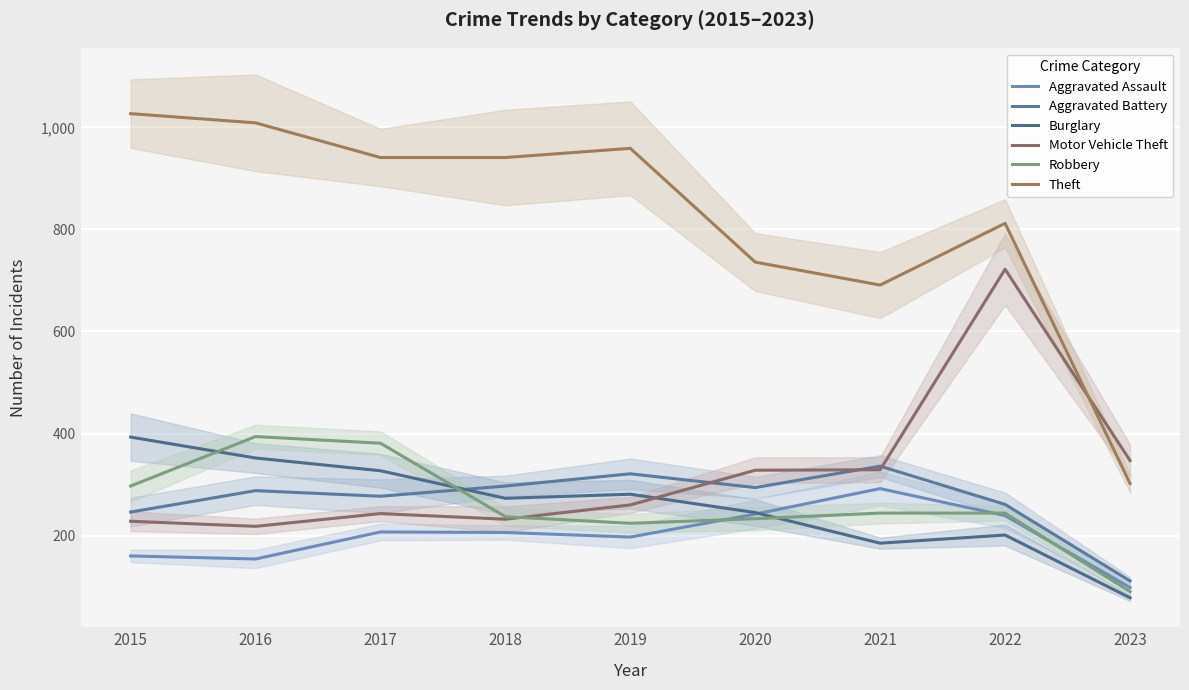

The Theft series shows 111 at 2023. True or false?

False